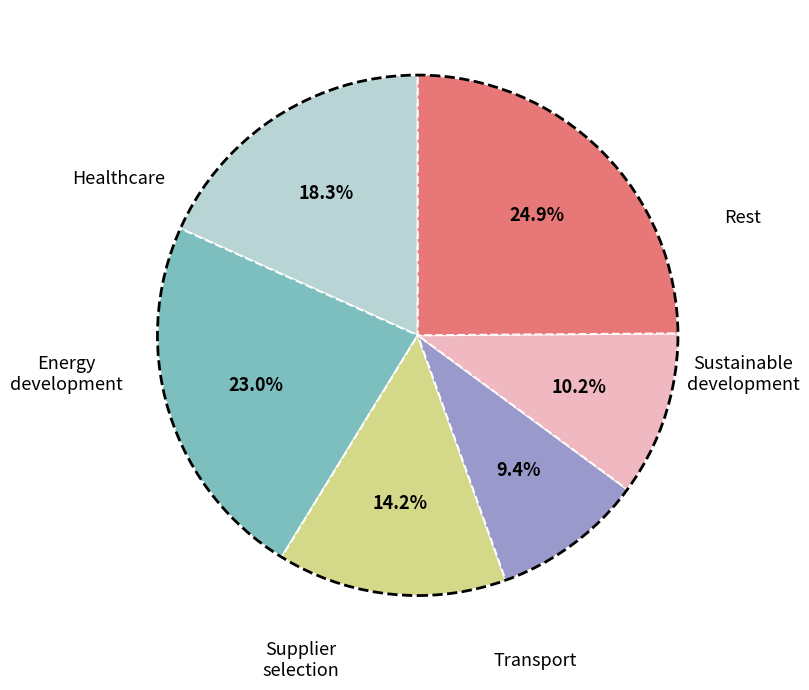

Is there any slice that represents more than half of the pie?

No